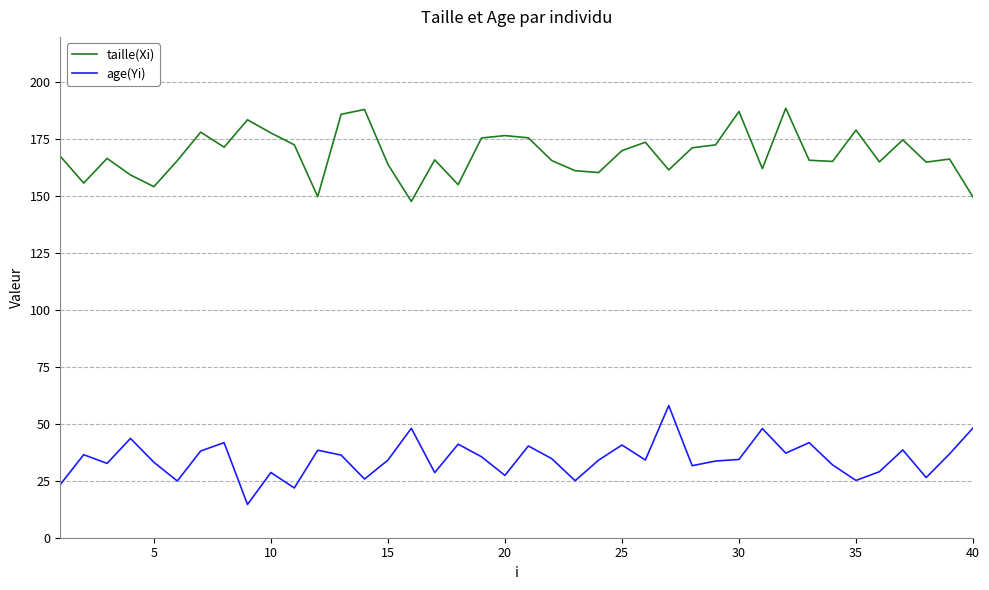

What is the maximum value shown in the chart?

188.6